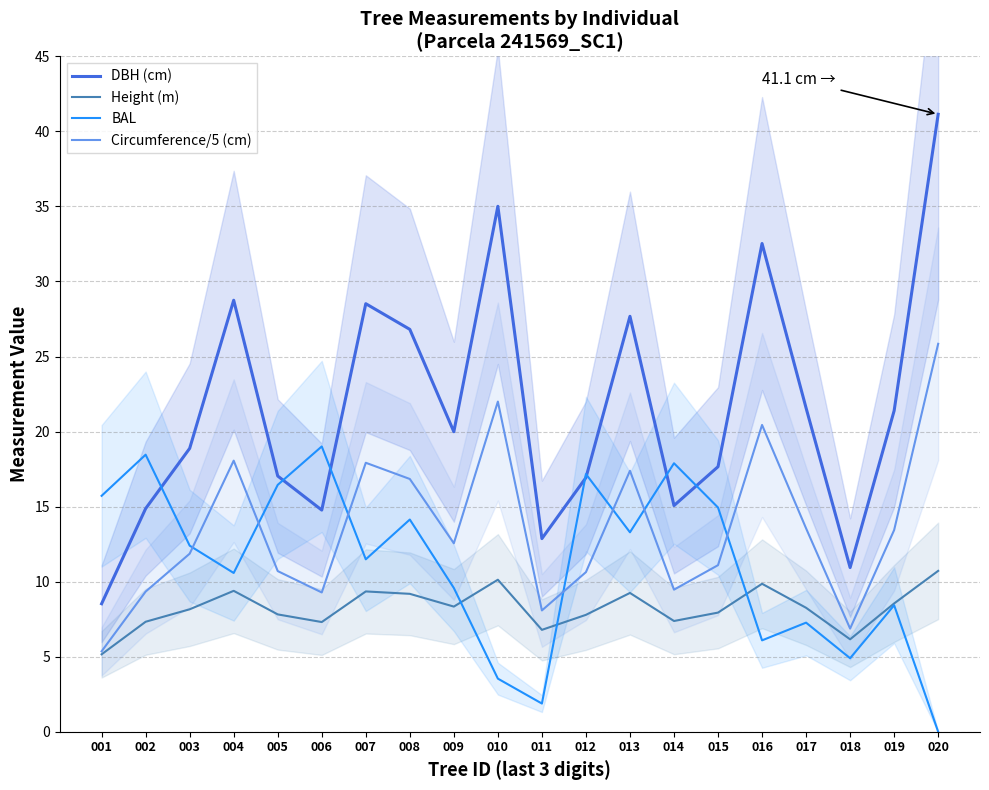

True or false: DBH (cm) has more than 1 points higher than both neighbors.

True